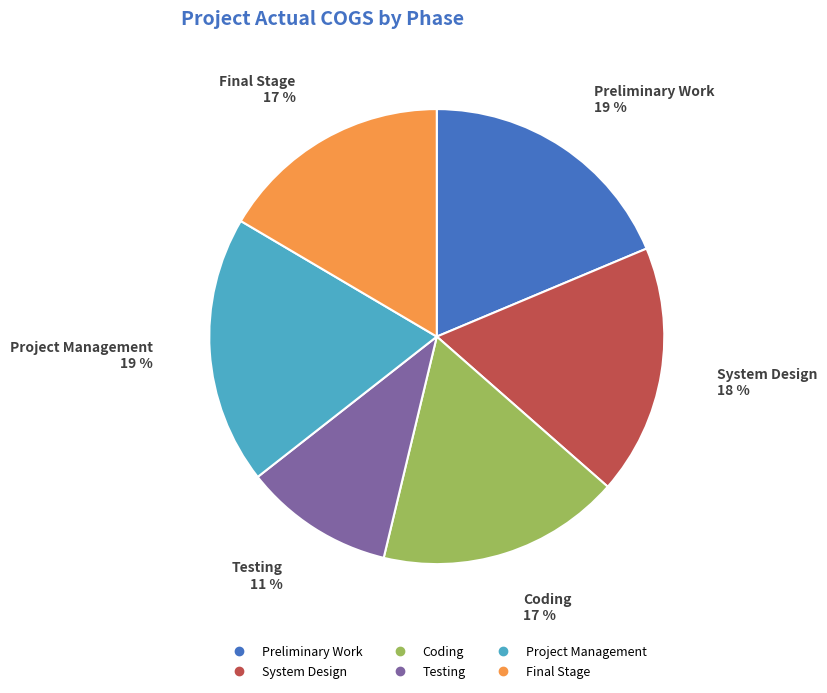

Combined, do Coding and Testing account for over 50%?

No